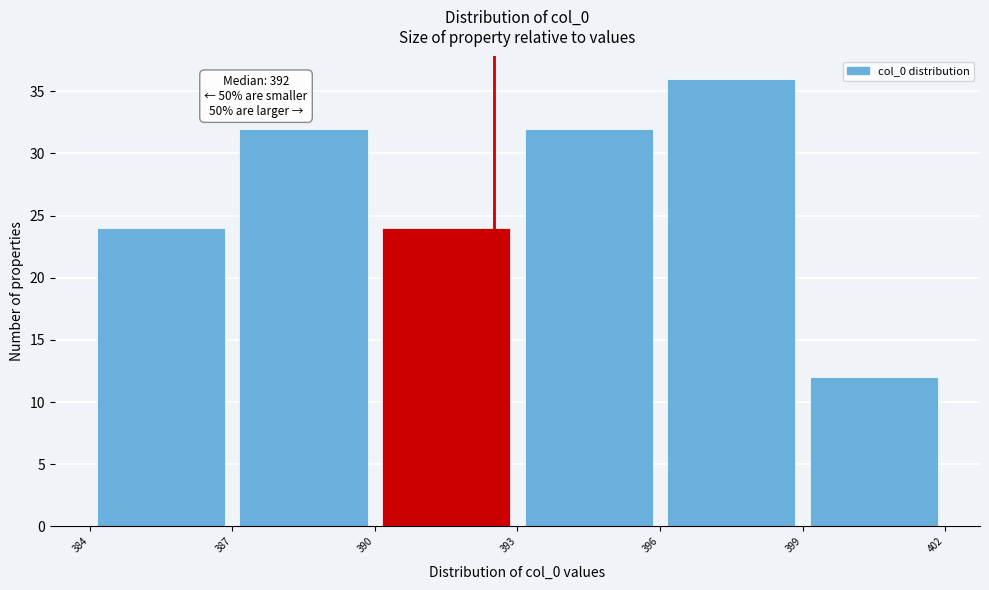

Which range on the x-axis has the tallest bar?

396 to 399